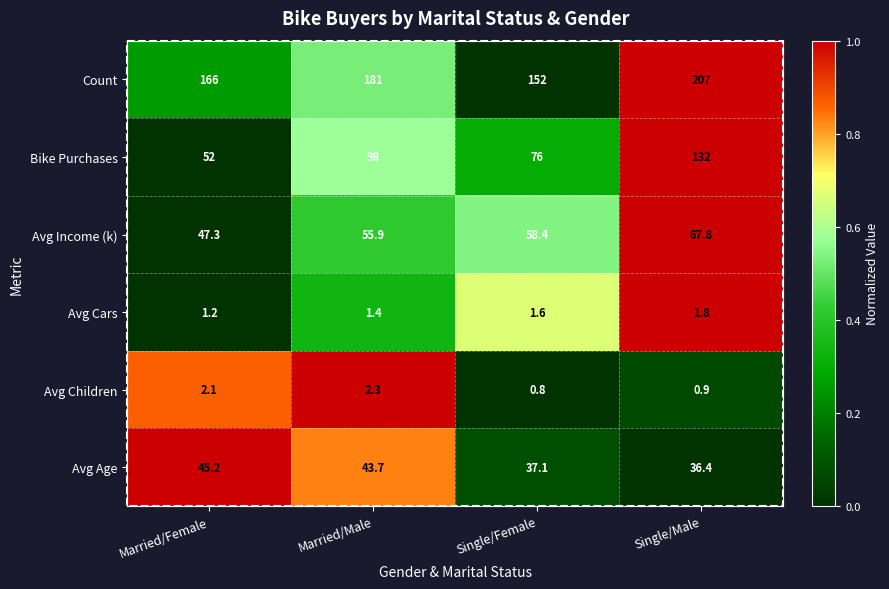

Which label corresponds to the smallest value in the chart?

Single/Female